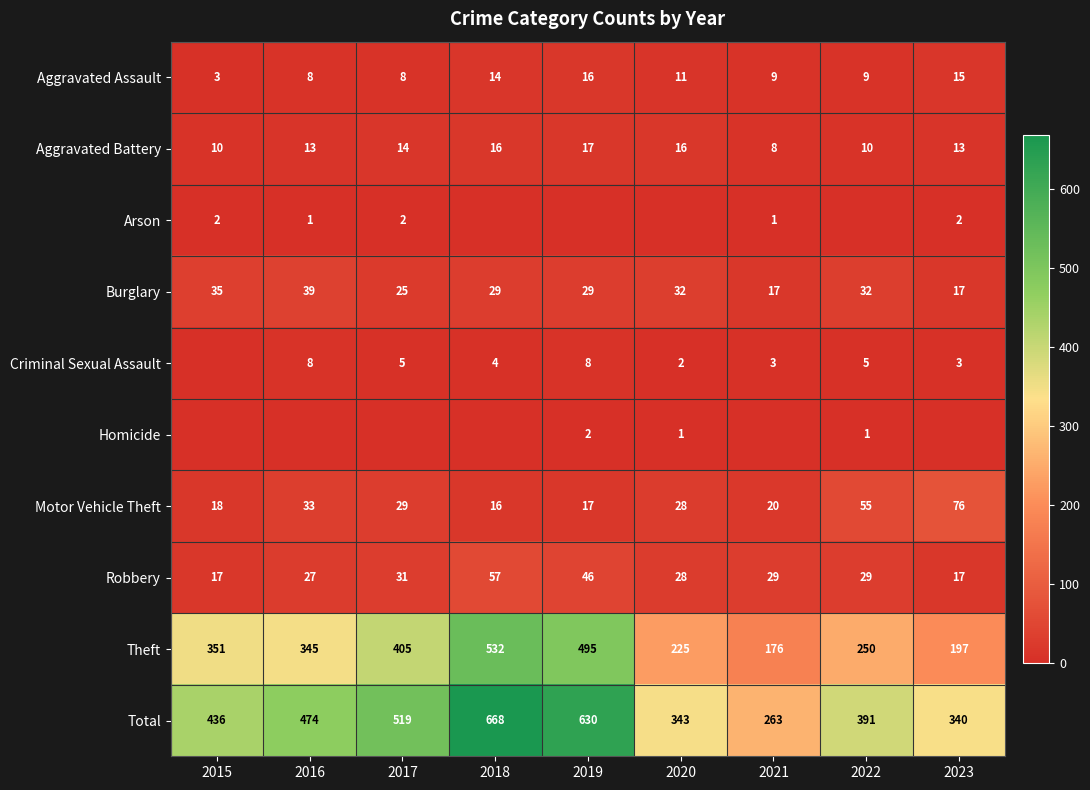

How many categories are shown in the chart?

9